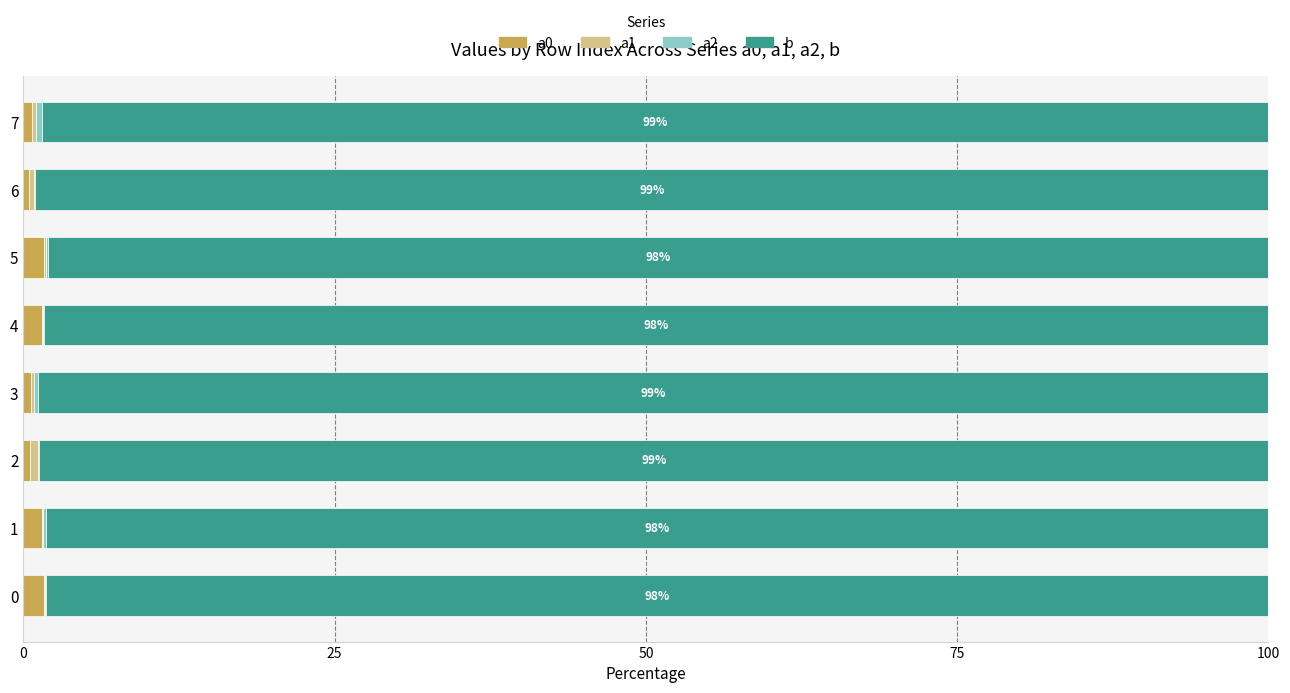

At 6, list the series in order from largest to smallest.

b, a1, a0, a2